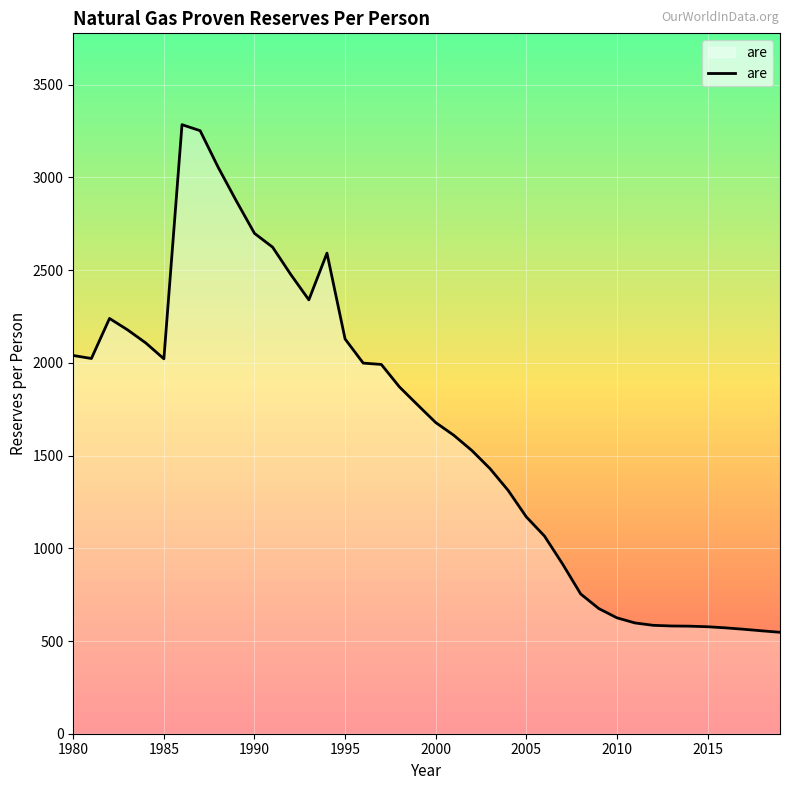

Does the chart have visible grid lines?

Yes